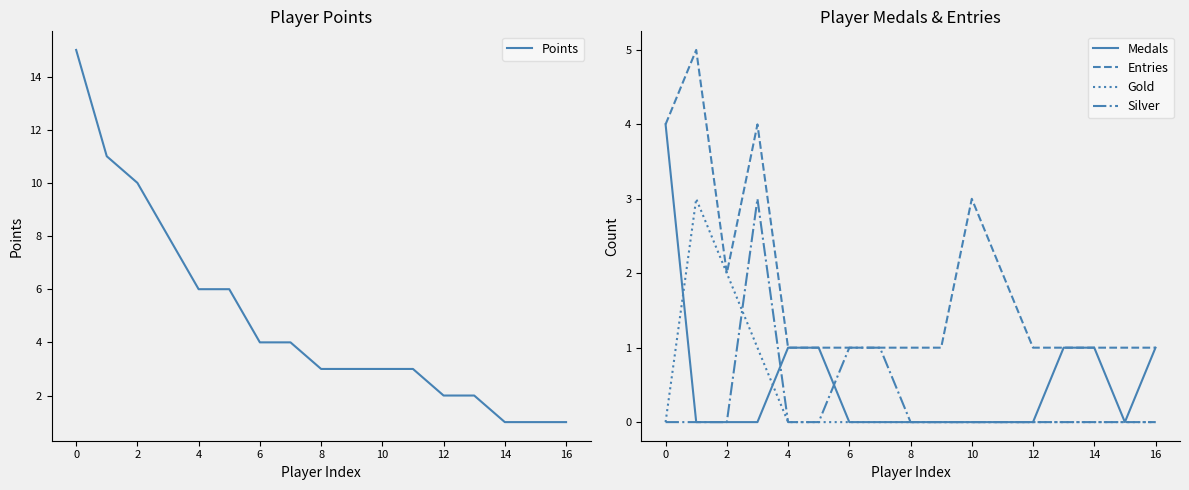

How many data points does each series have?

17